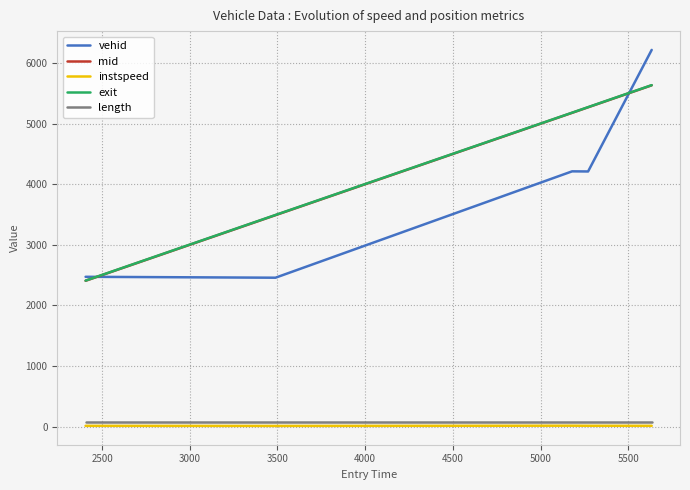

True or false: vehid and instspeed intersect in this chart.

False